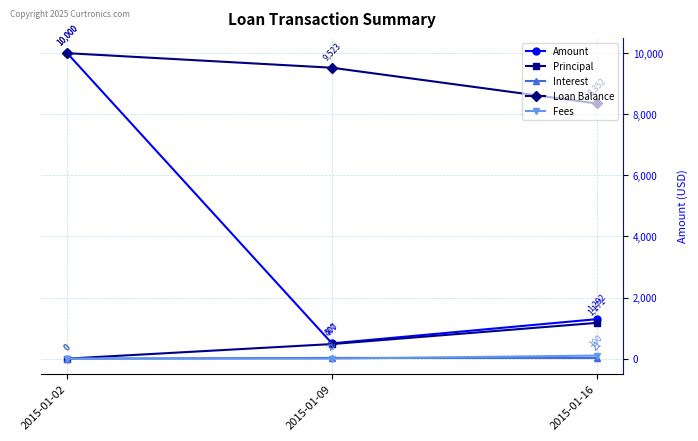

How many categories are shown in the chart?

3